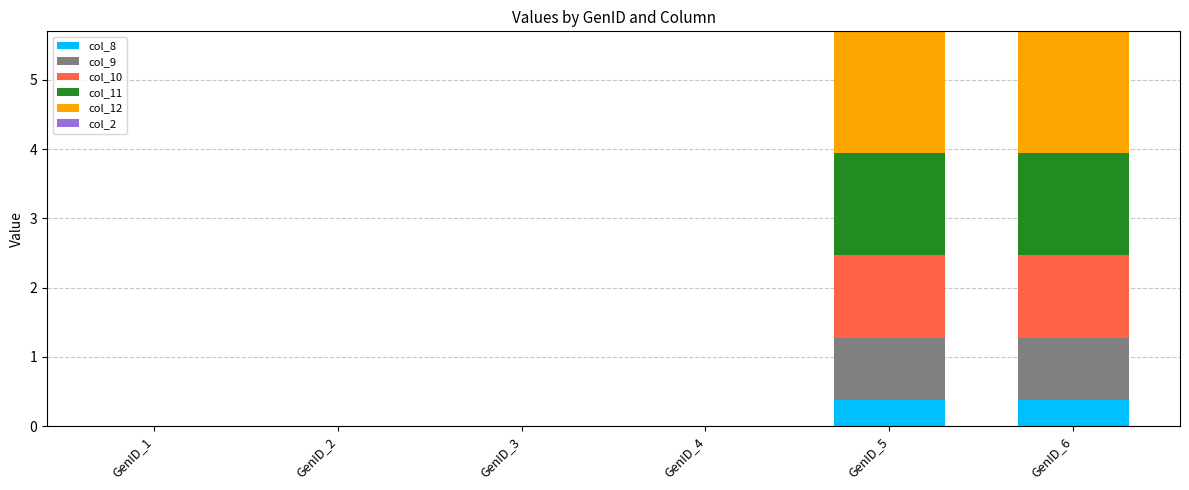

The value of col_8 at GenID_6 is 0.6. True or false?

False